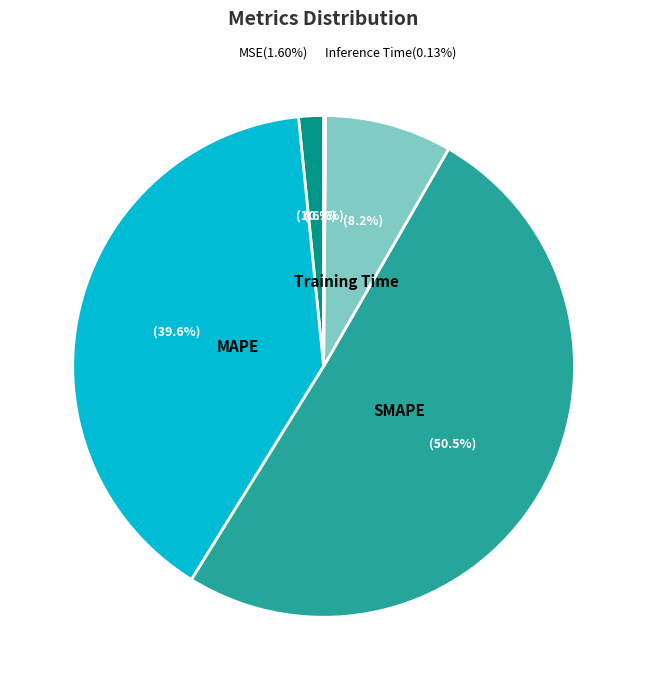

To the nearest percent, what is the difference between the SMAPE and MSE slice percentages?

49%